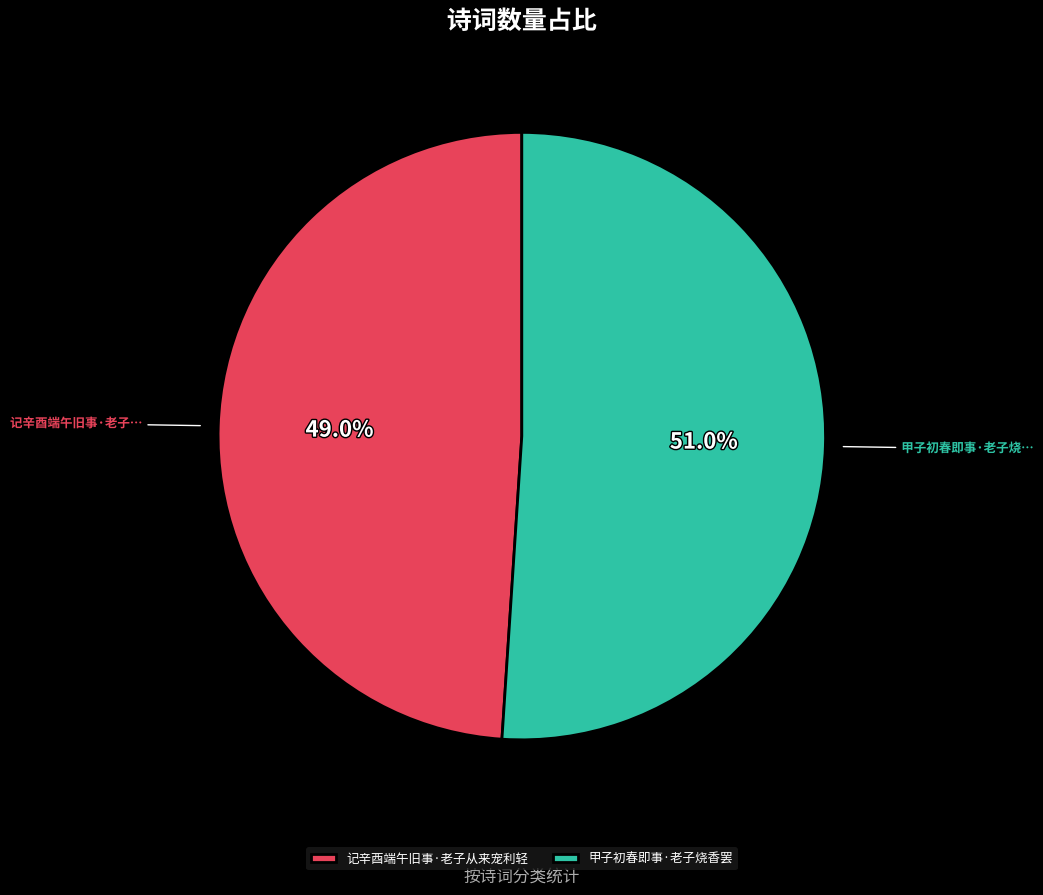

Is there a majority slice in this chart?

Yes